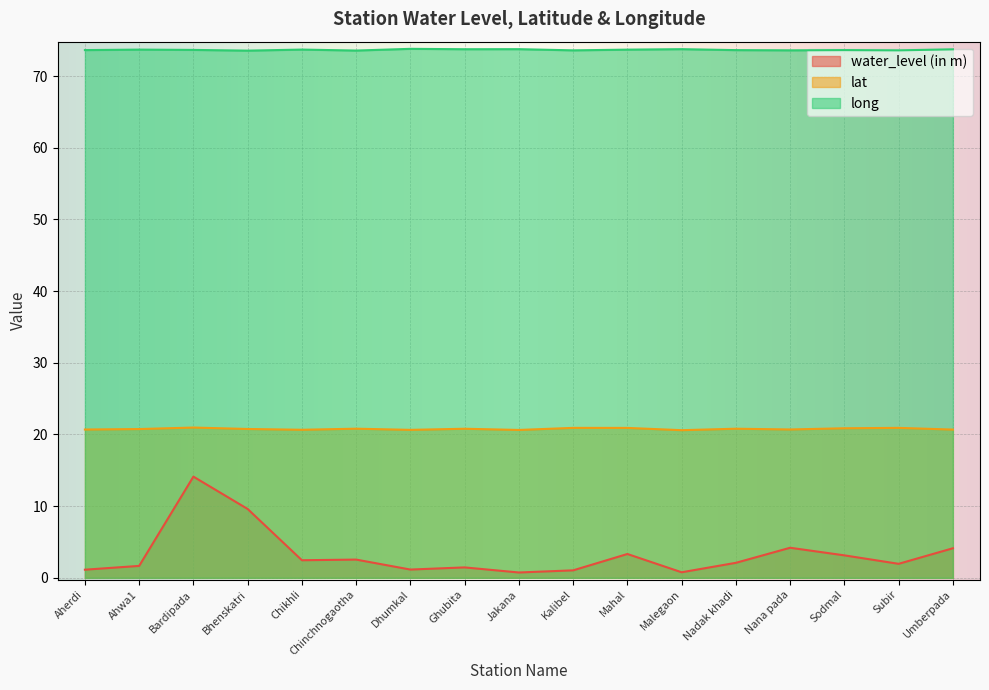

What is the value of the long point at the 12th from the left?

73.7